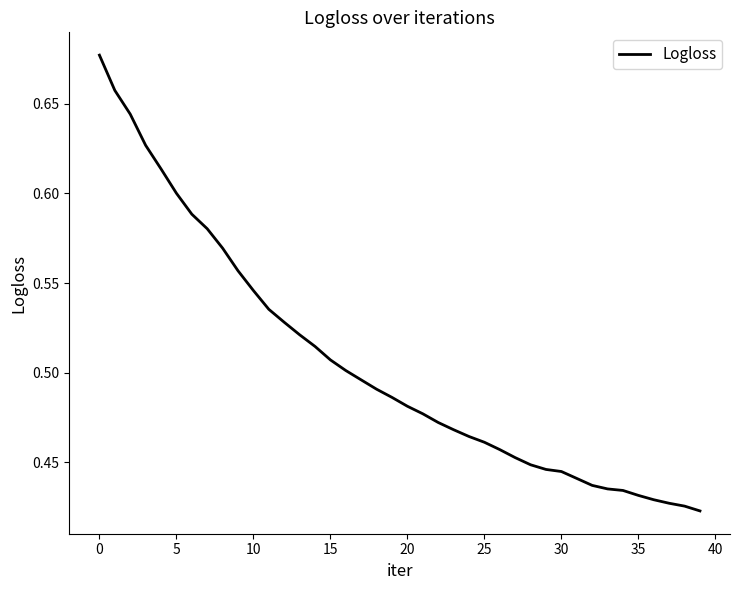

How many lines are shown in the chart?

1